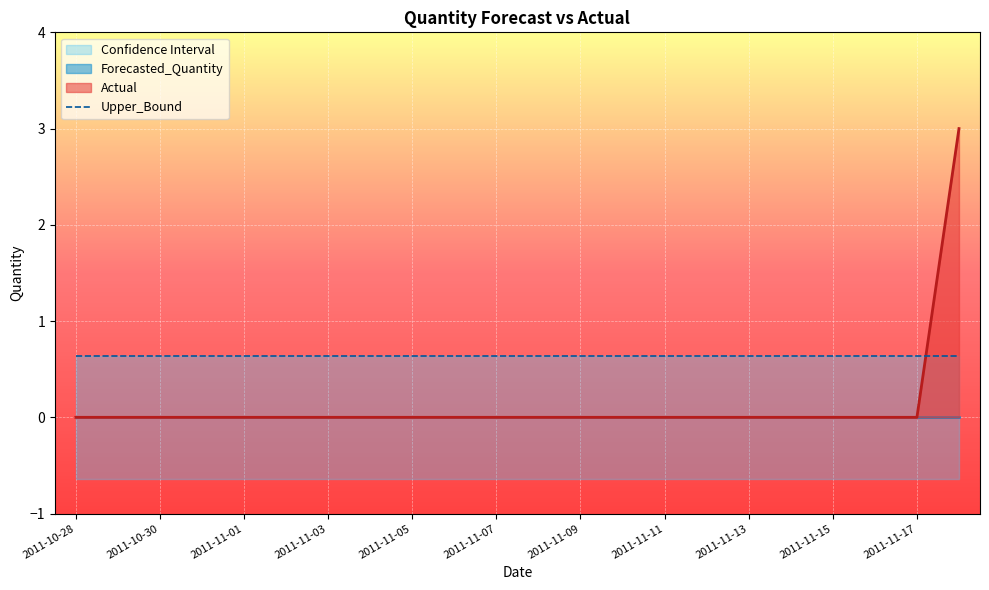

What is the sum of all Actual values?

3.0